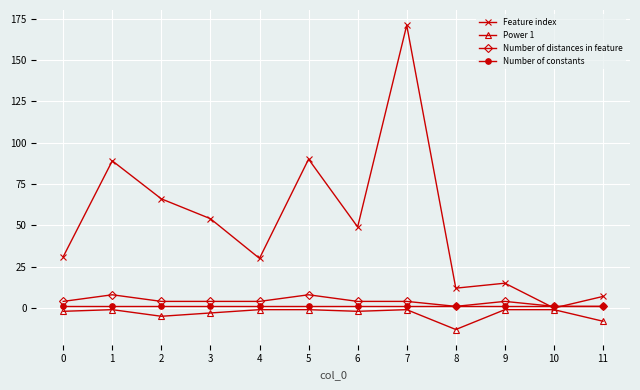

True or false: Number of distances in feature has a value of 1 at 10.

True